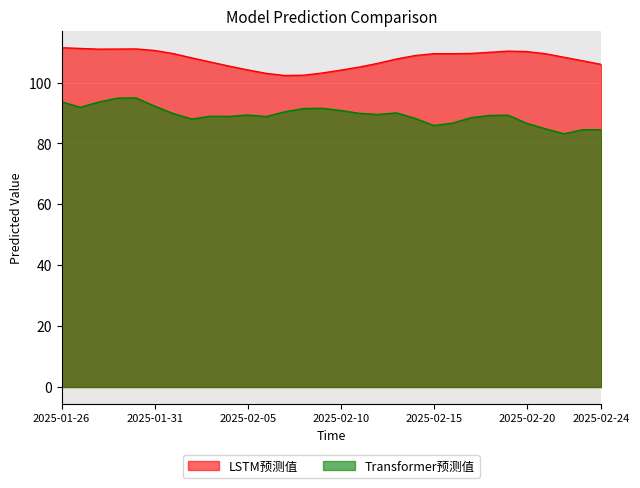

Is it true that LSTM预测值 equals 107.7 at 2025-02-13?

True